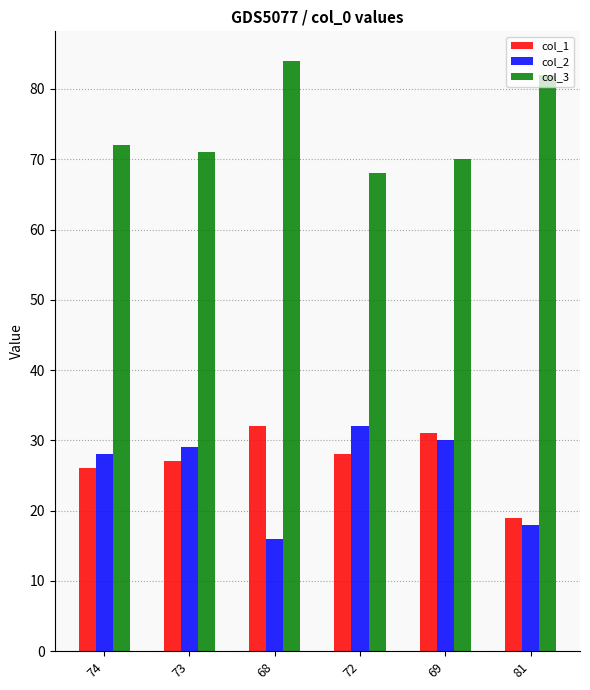

What is the lowest value of the col_2 series?

16